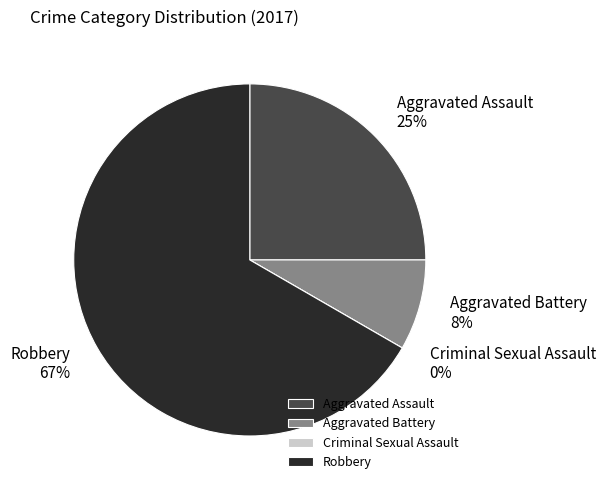

Do Robbery and Aggravated Assault together represent more than half of the pie?

Yes